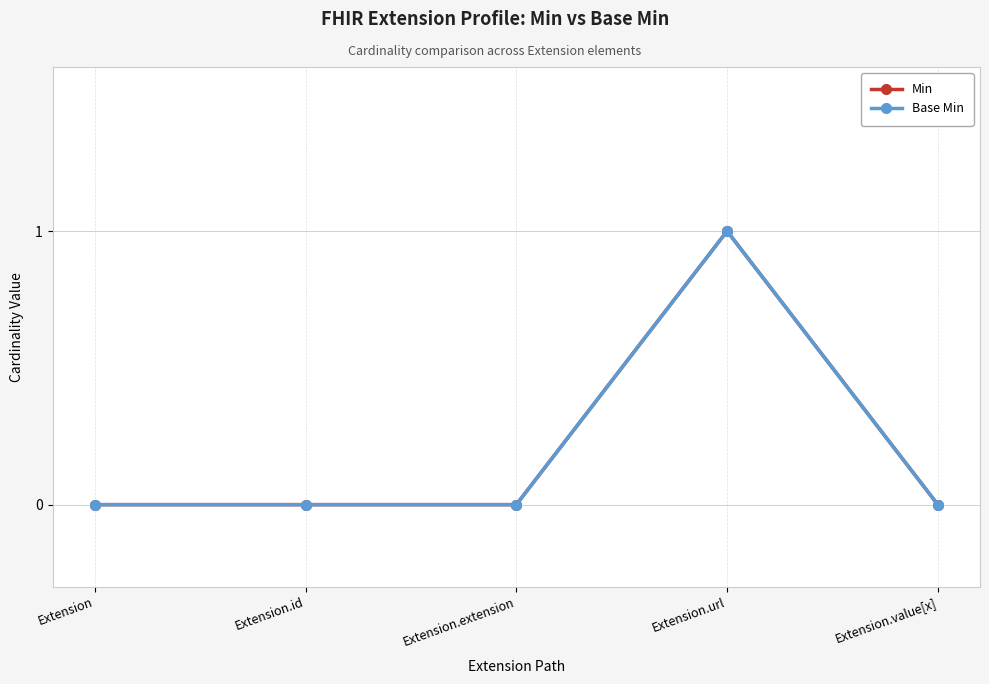

At how many categories does at least one series exceed 0?

1